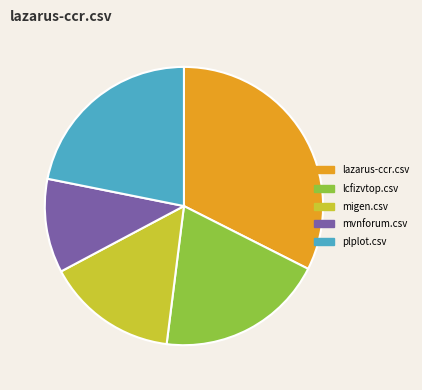

Which category has the smallest portion of the pie?

mvnforum.csv